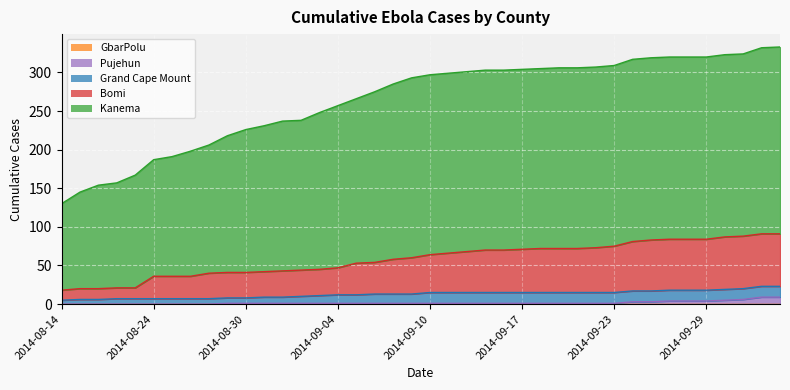

What is the label of the 6th point from the left?

2014-08-24